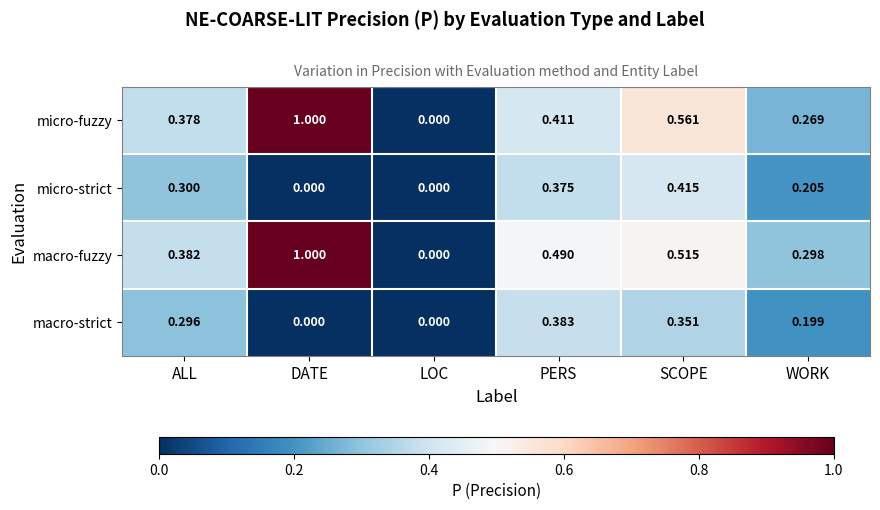

Rank the series at SCOPE from highest to lowest value.

micro-fuzzy, macro-fuzzy, micro-strict, macro-strict